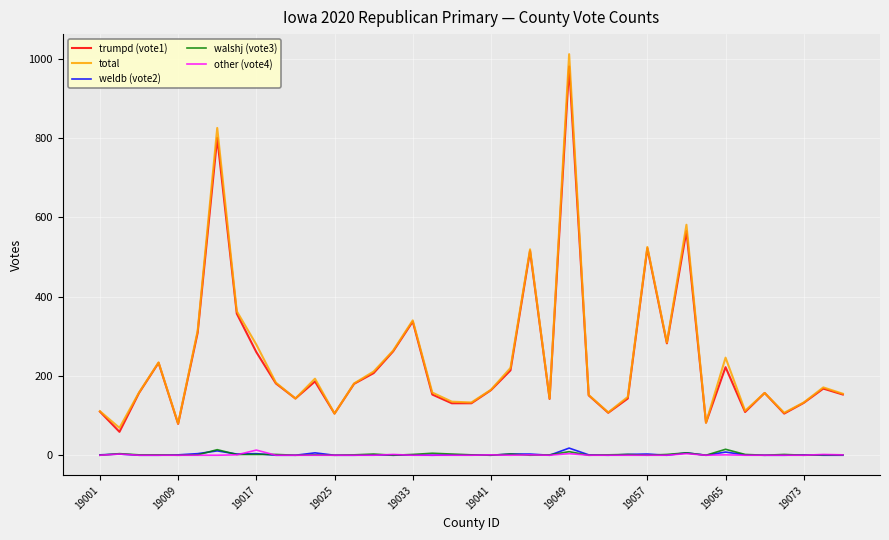

What is the maximum value shown in the chart?

1011